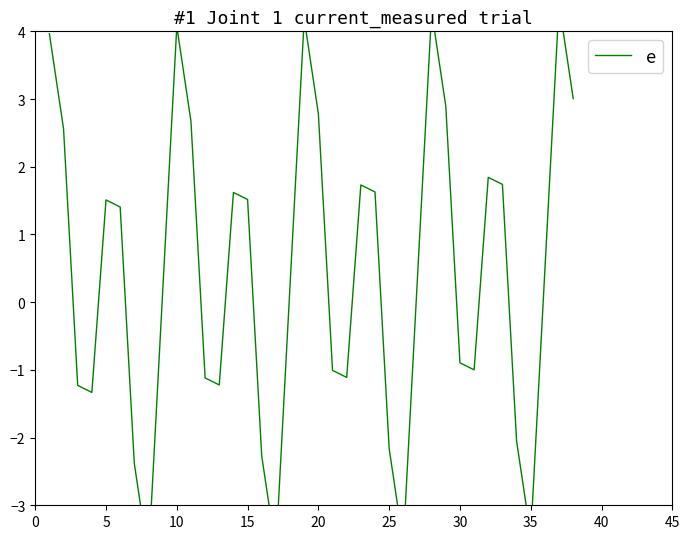

Is this an area chart (filled region under the line)?

No